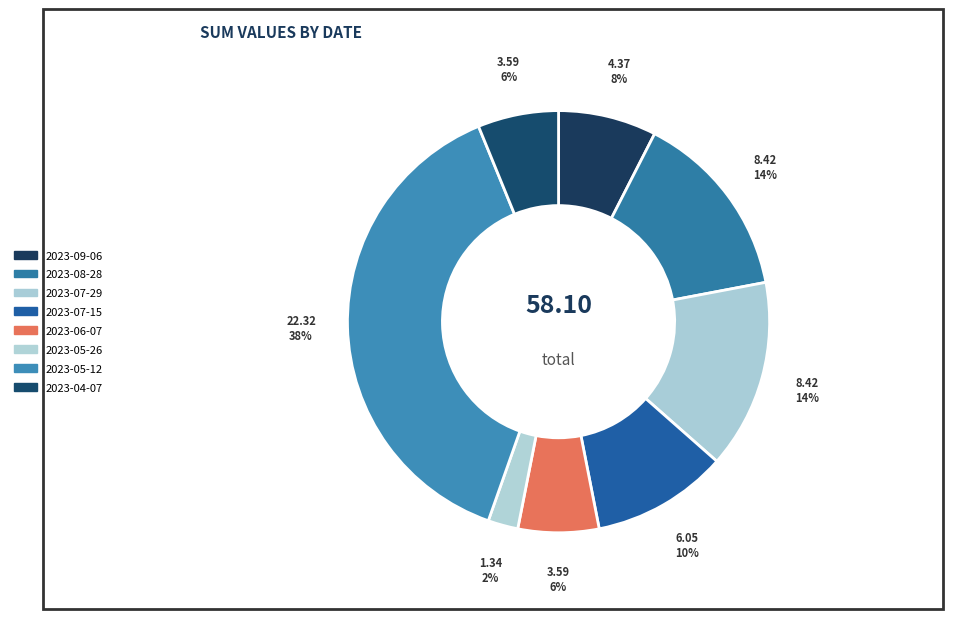

How many slices are in this pie chart?

8